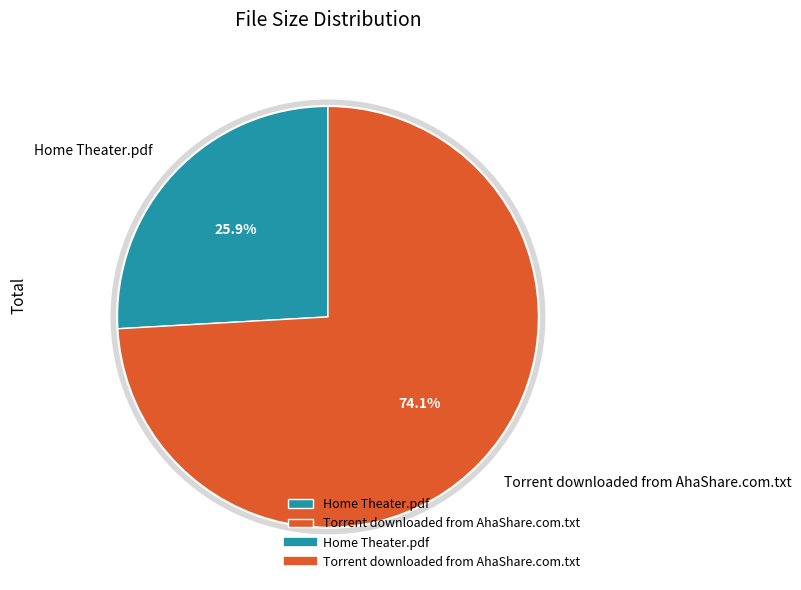

The Torrent downloaded from AhaShare.com.txt slice represents 74% of the pie. True or false?

True